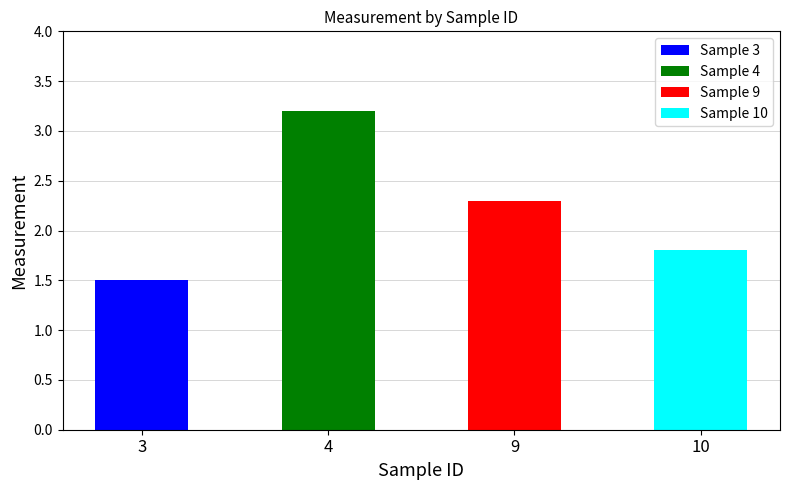

Which label corresponds to the smallest value in the chart?

3